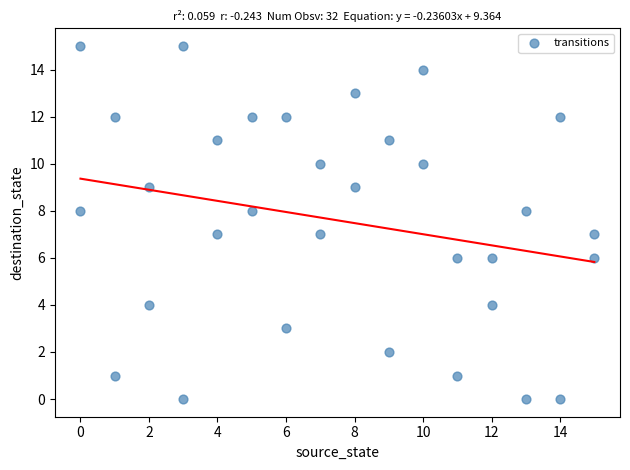

What is the range of Y values (max minus min)?

15